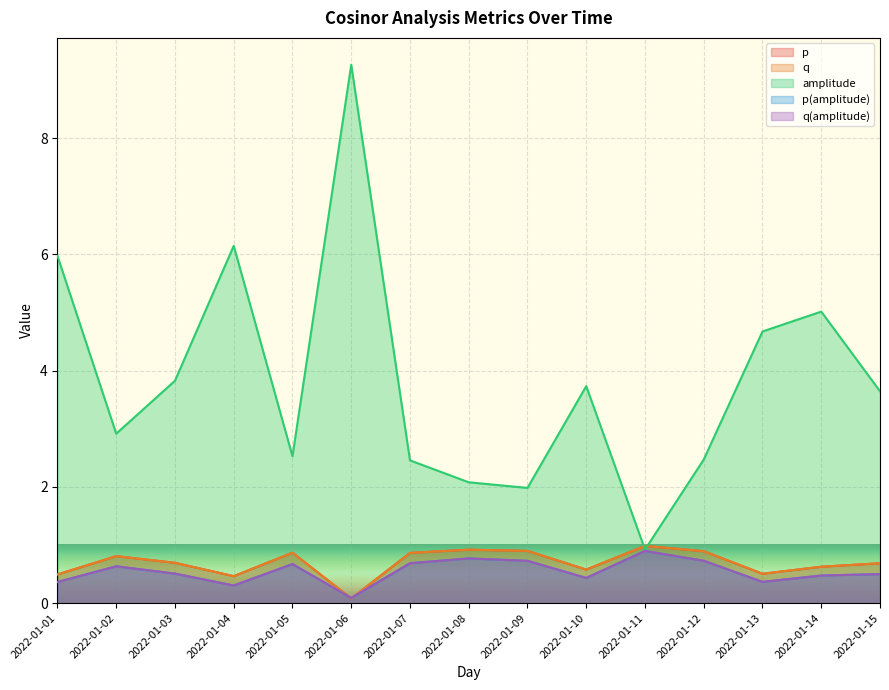

Between which two adjacent categories do amplitude and q first intersect?

2022-01-10 and 2022-01-11